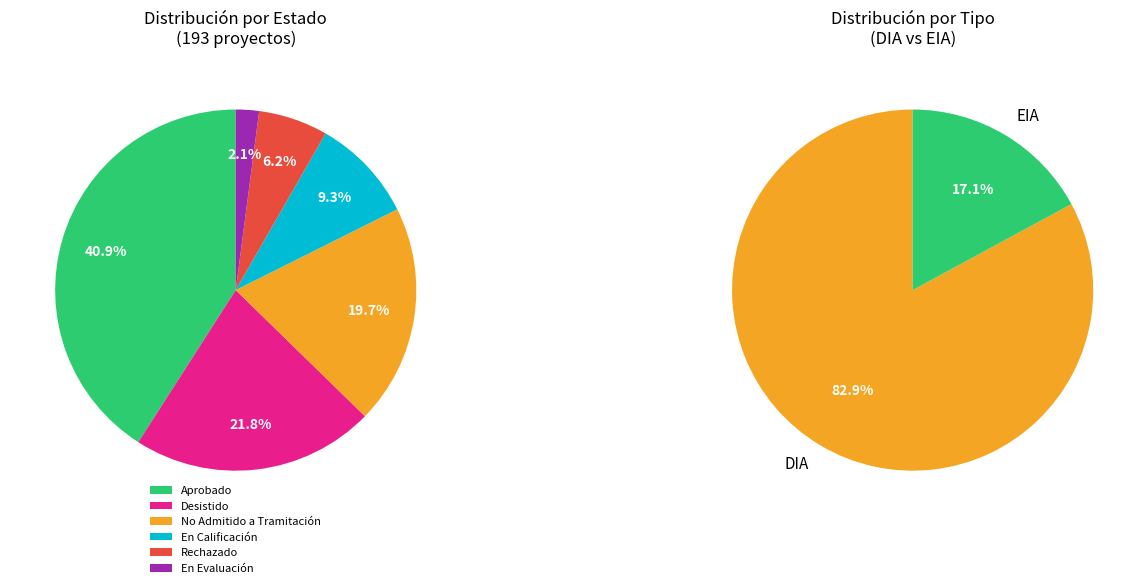

Count the number of slices in the pie.

2